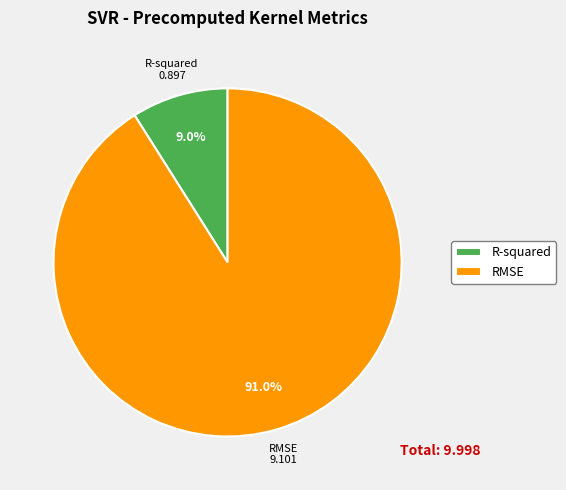

Is it true that R-squared is 9% of the pie?

True